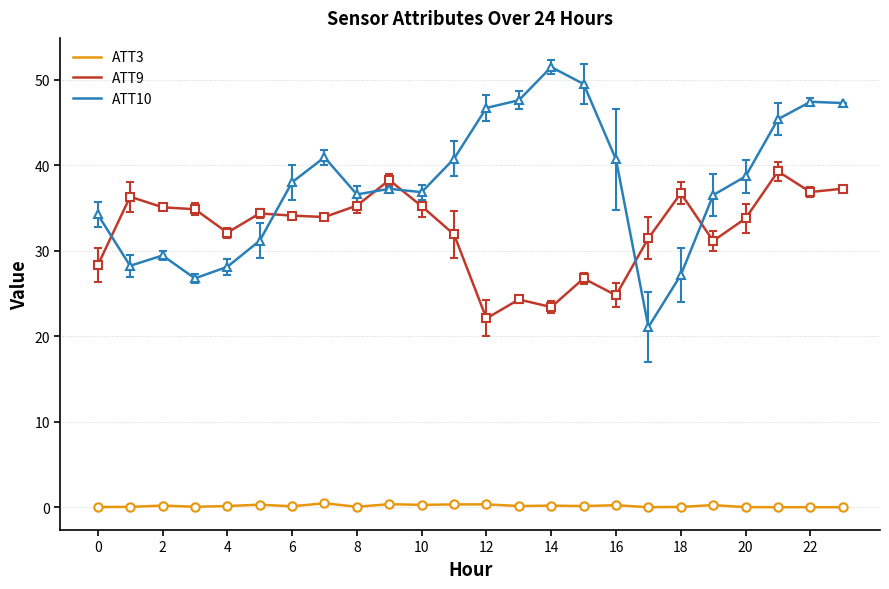

What is the minimum value for ATT10?

21.1